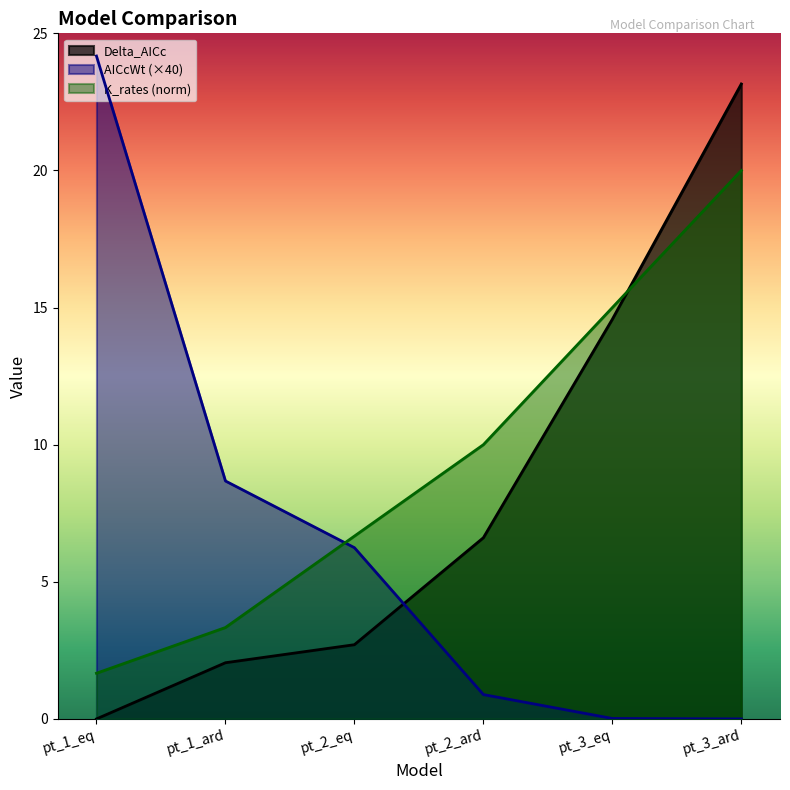

What position from the right is pt_1_eq?

6